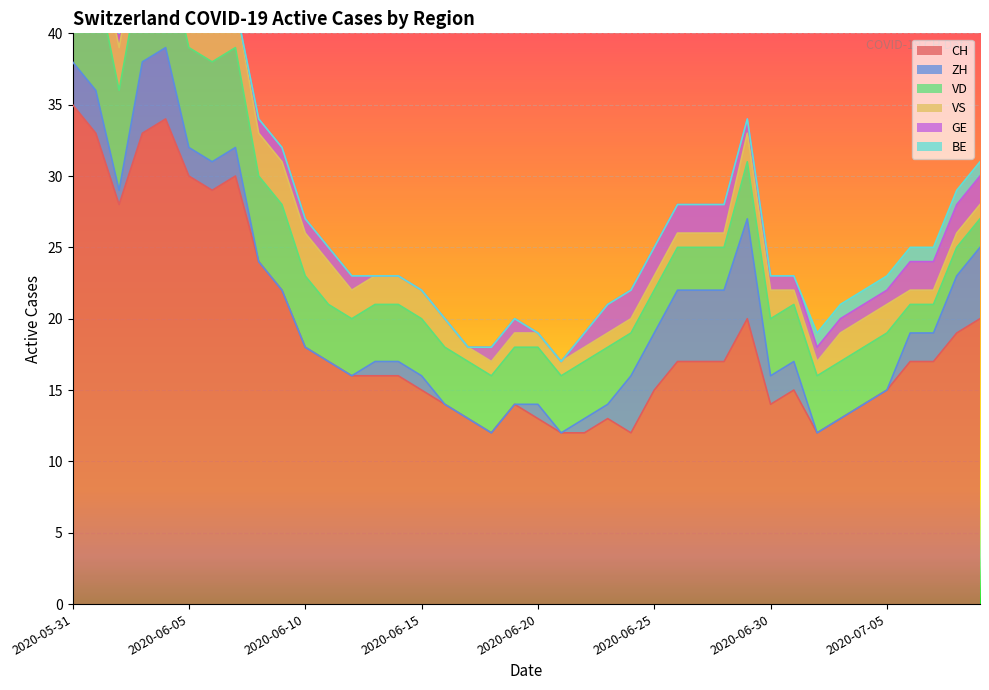

True or false: VS has more than 0 points higher than both neighbors.

False